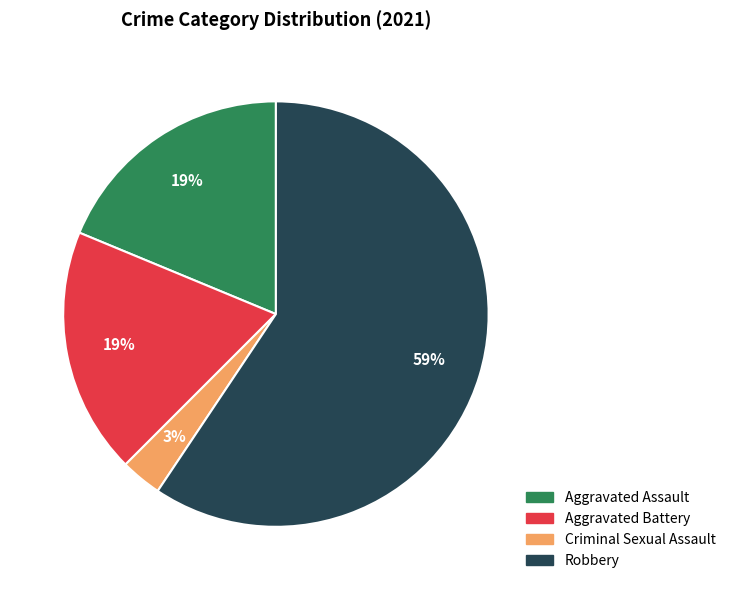

What percentage is the Aggravated Battery slice, to the nearest percent?

19%